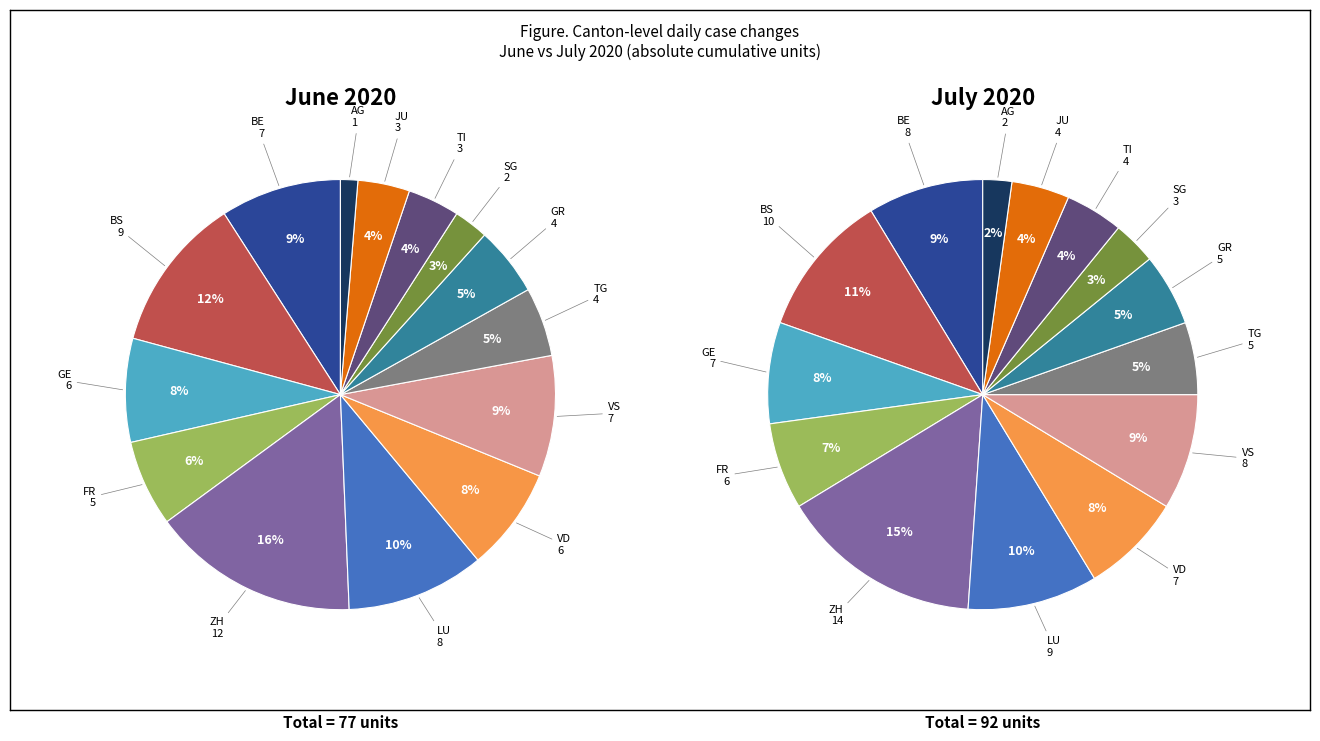

To the nearest percent, what is the combined percentage of LU and FR?

17%